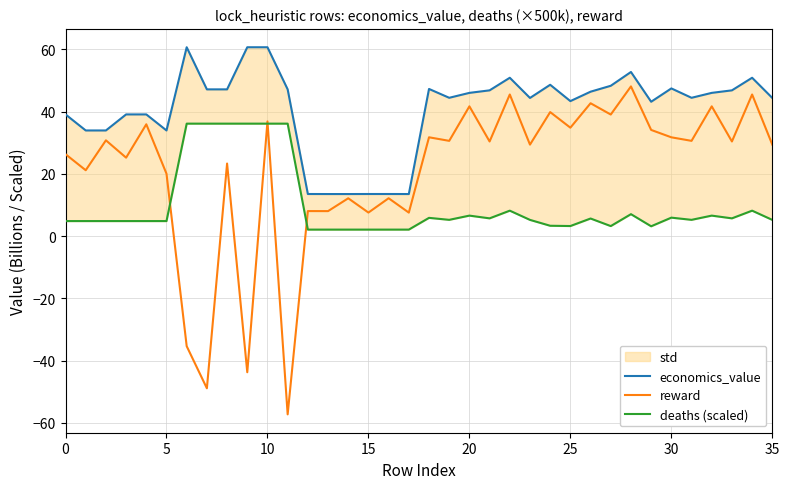

In reward, how many points are lower than both neighbors (excluding endpoints)?

15